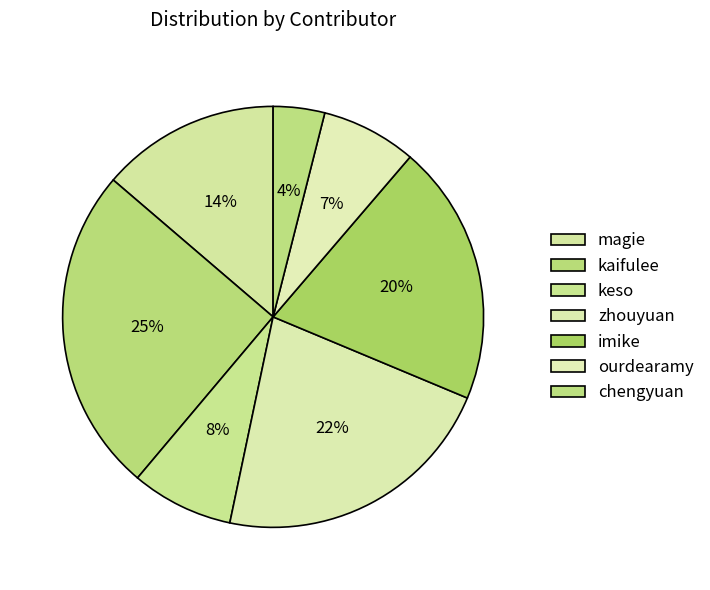

What is the change in value from magie to imike?

+265954